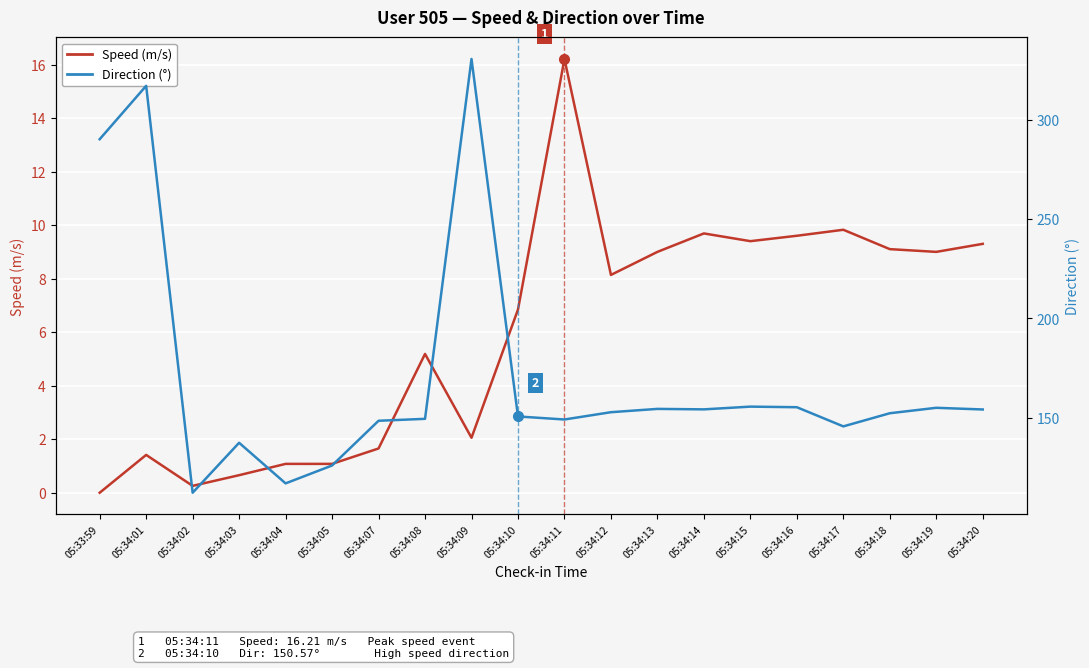

Reading right to left, what are all the values shown in this chart?

Speed (m/s): 9.3	9.0	9.1	9.8	9.6	9.4	9.7	9.0	8.1	16.2	6.8	2.1	5.2	1.7	1.1	1.1	0.7	0.3	1.4	0.0
Direction (°): 154.1	154.9	152.2	145.6	155.2	155.5	154.2	154.4	152.7	149.0	150.6	330.8	149.4	148.4	125.9	116.8	137.3	112.1	317.3	290.4